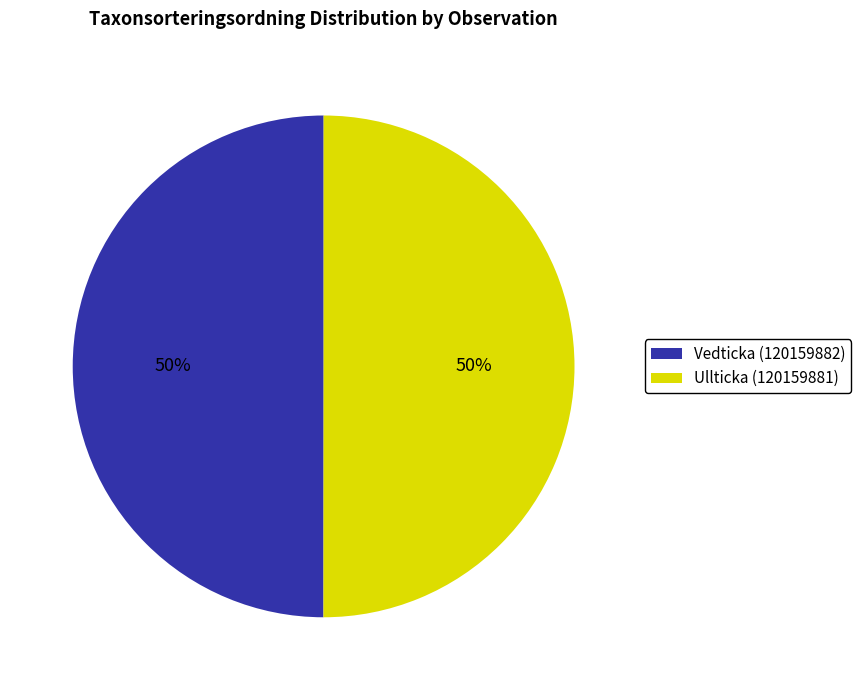

Approximately how many times larger is the value at Vedticka (120159882) compared to Ullticka (120159881)?

1.0